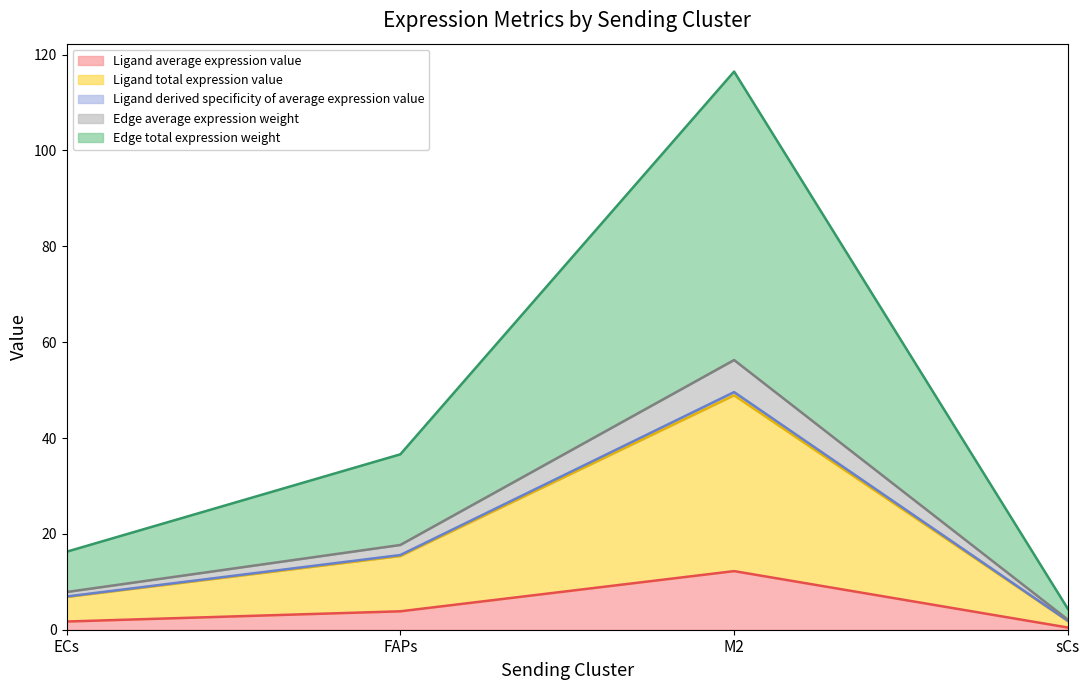

What is the highest value of the Ligand average expression value series?

12.2